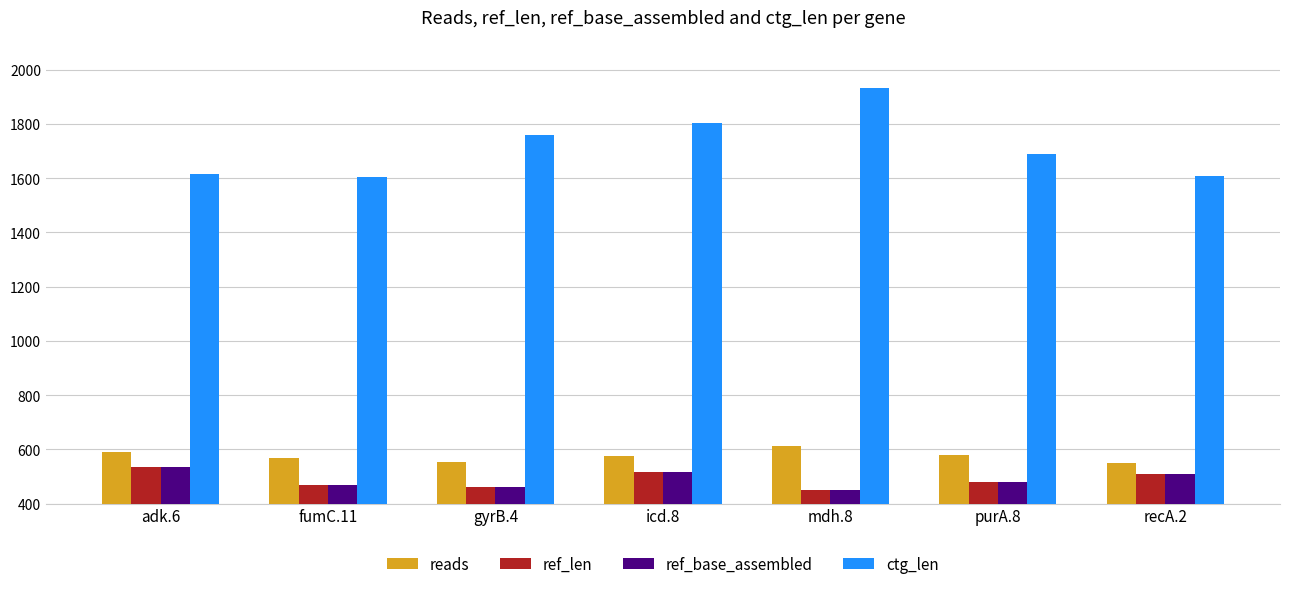

At which category does the chart reach its peak across all series?

mdh.8